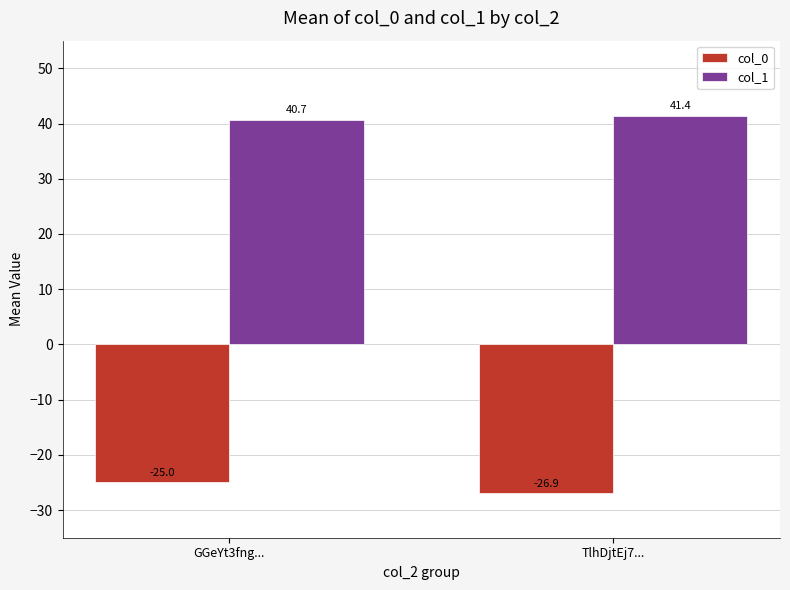

What is the smallest value displayed?

-26.9